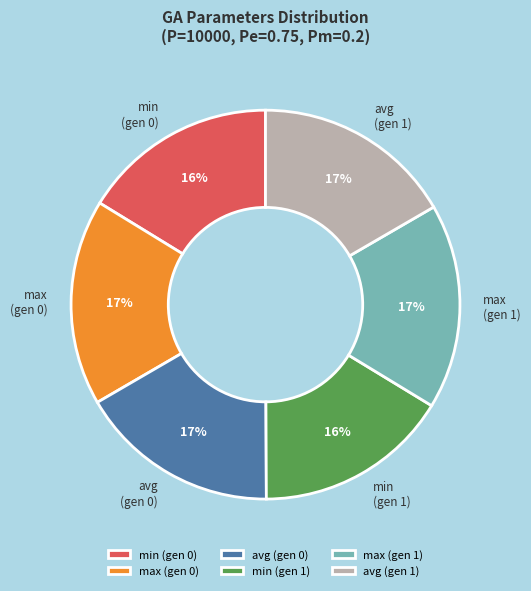

To the nearest percent, what percentage of the pie is min (gen 0)?

16%